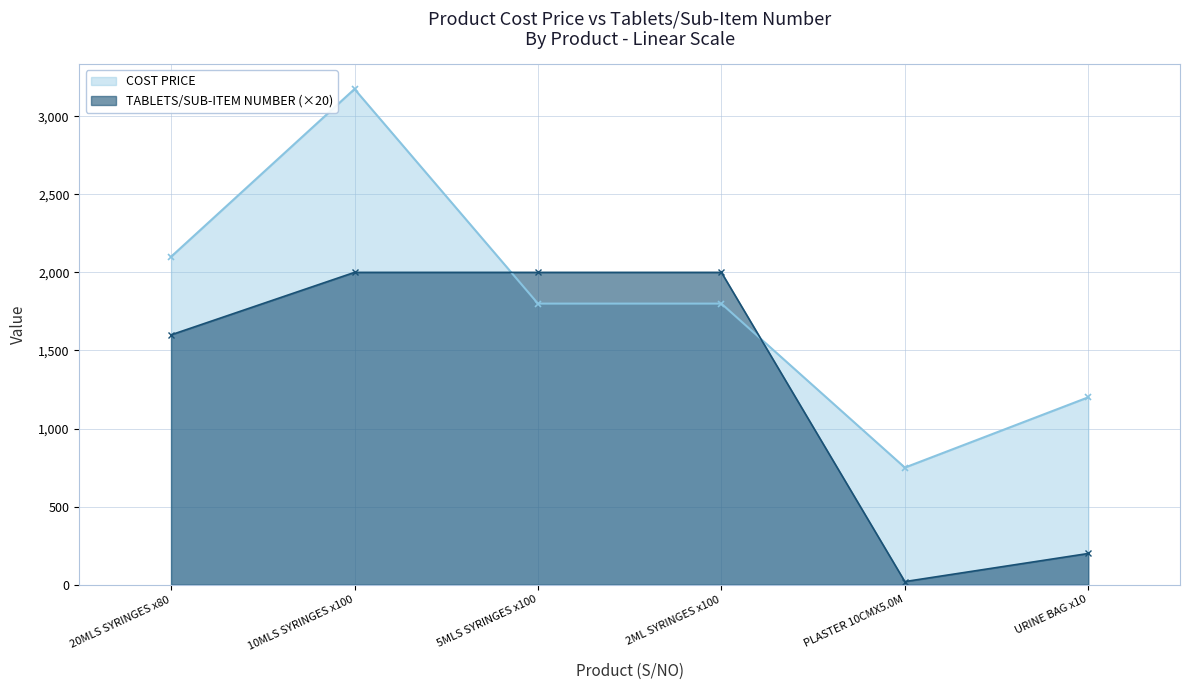

Where is TABLETS/SUB-ITEM NUMBER (×20) nearest to the value 1010?

20MLS SYRINGES x80